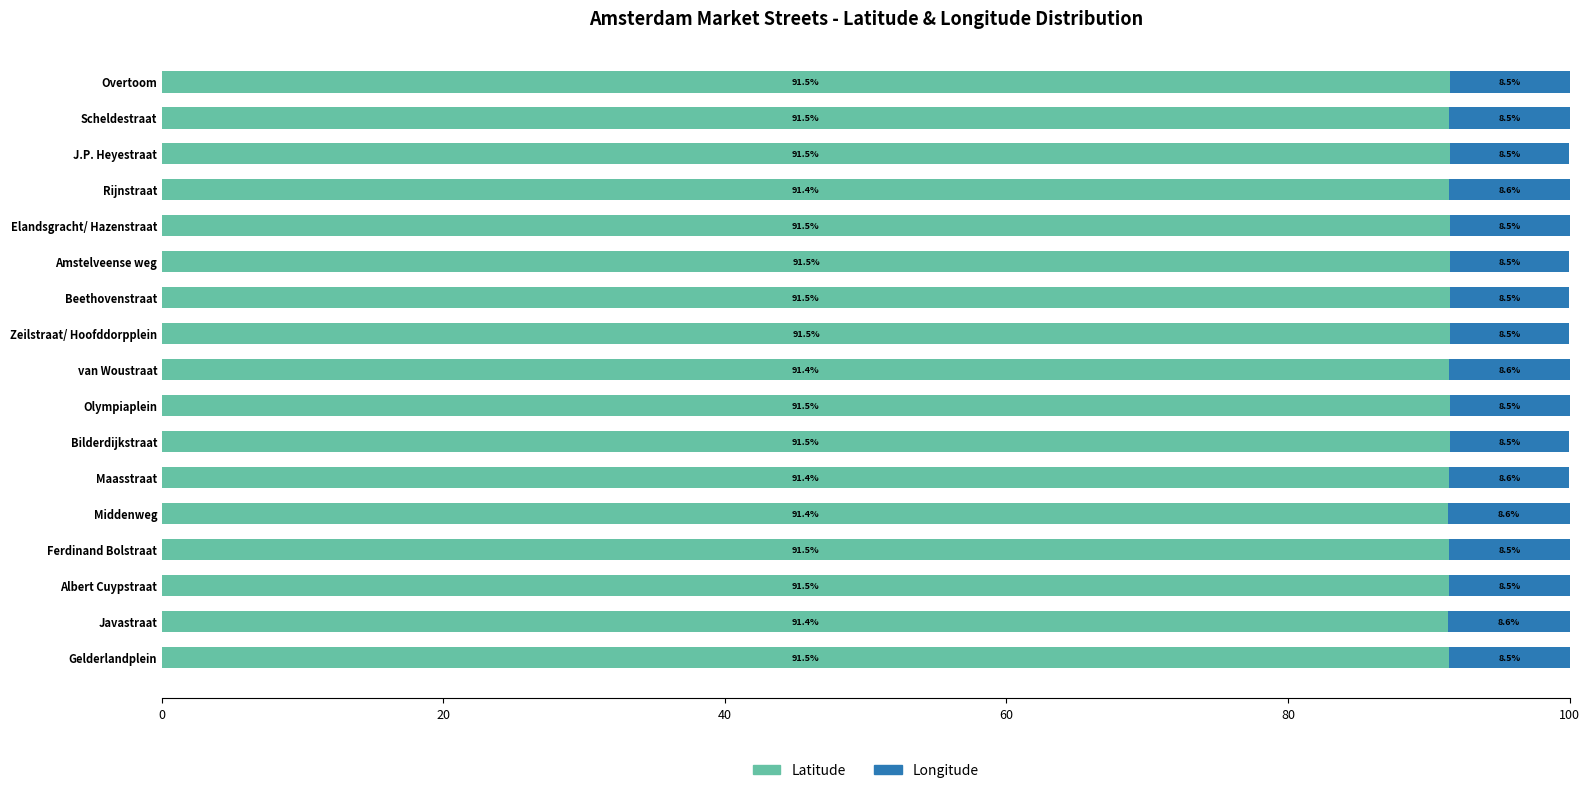

What are all the series names shown in the legend?

Latitude, Longitude